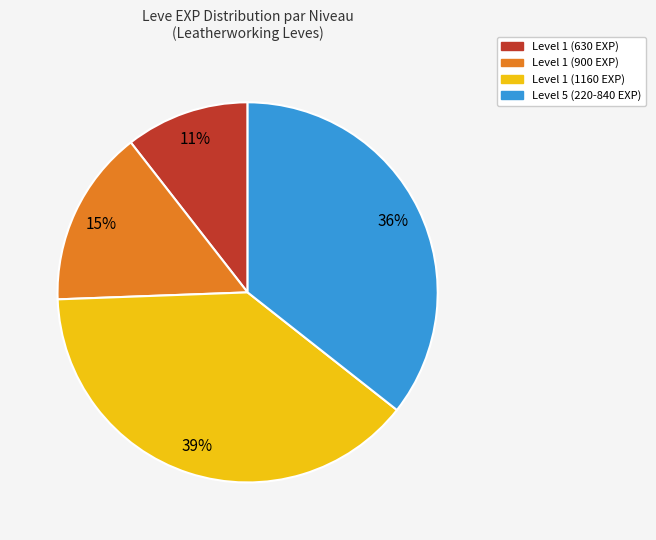

Is there any slice that represents more than half of the pie?

No